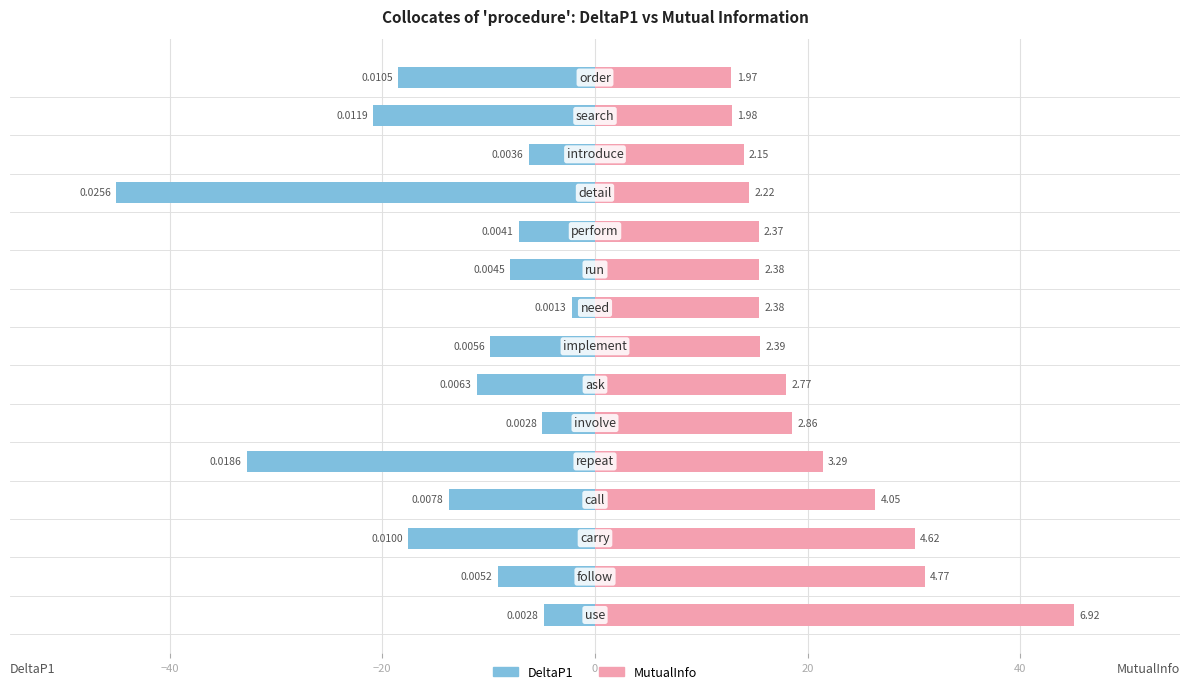

The value of MutualInfo at 20 is 8.0. True or false?

False